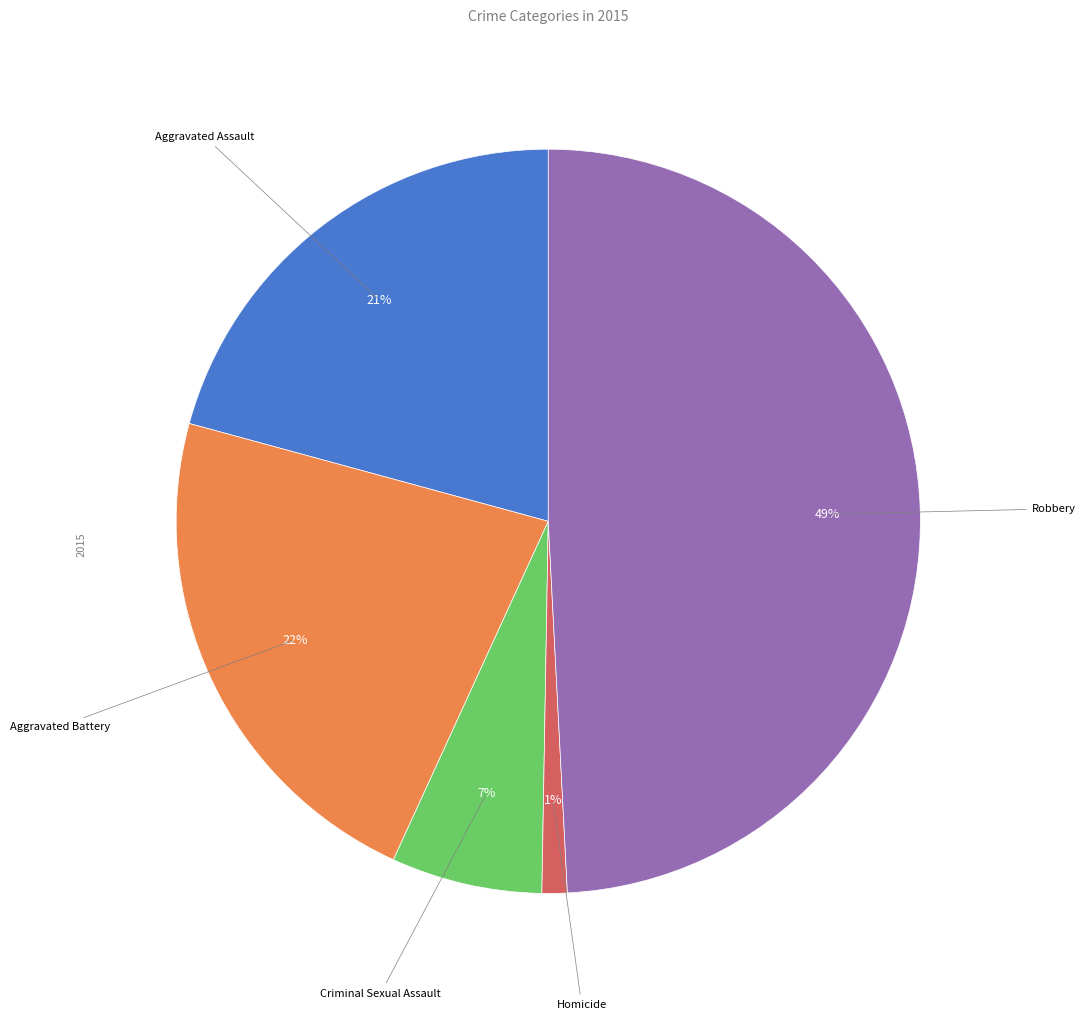

To the nearest percent, what is the difference between the largest and smallest slice percentages?

48%